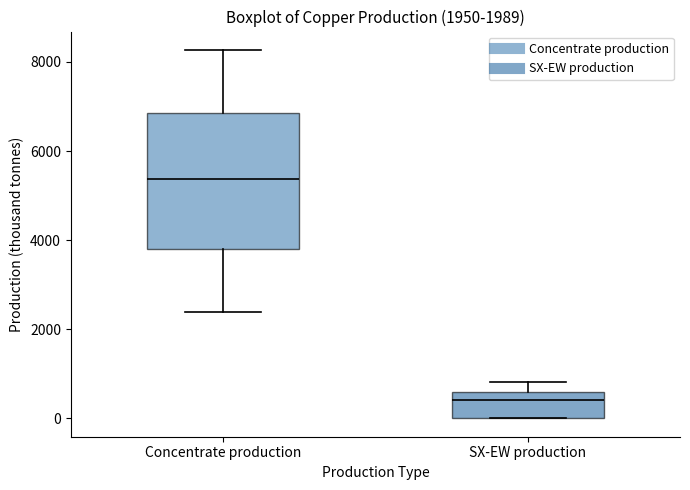

Which box has the lowest median line?

SX-EW production